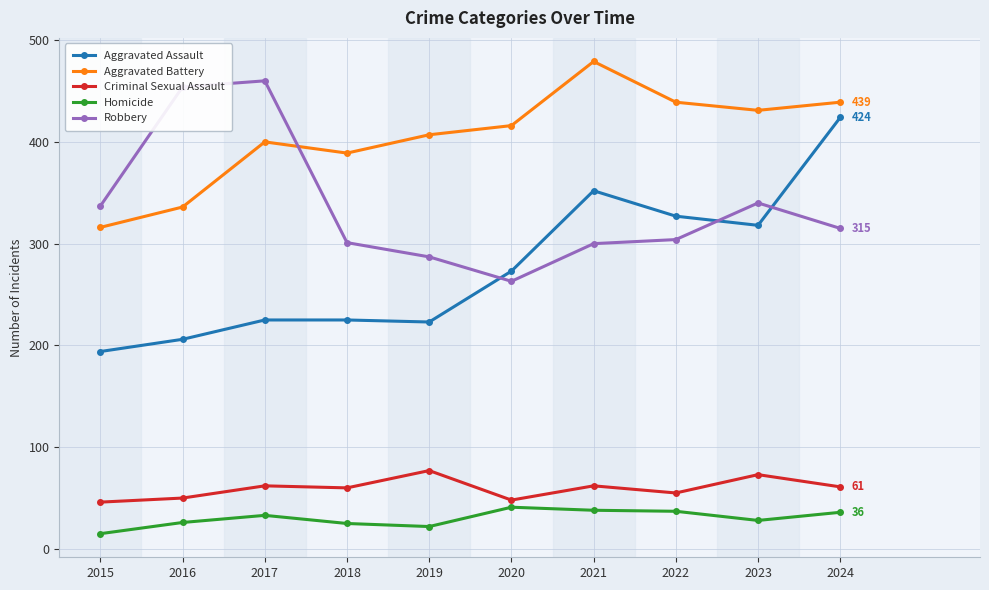

How many lines are shown in the chart?

5